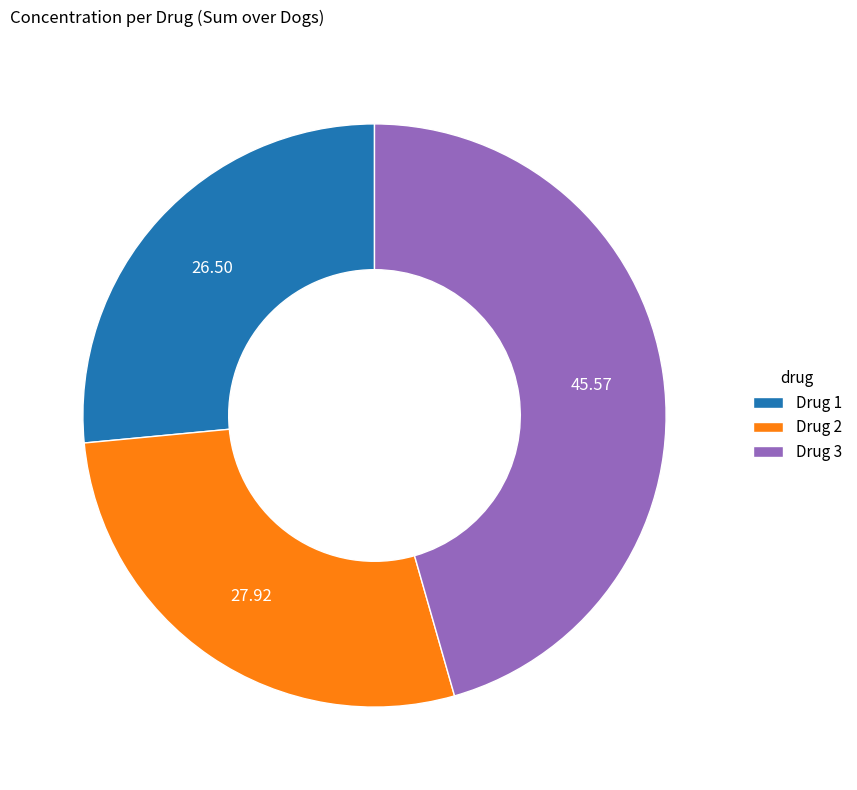

Rank the categories by value from highest to lowest.

Drug 3, Drug 2, Drug 1